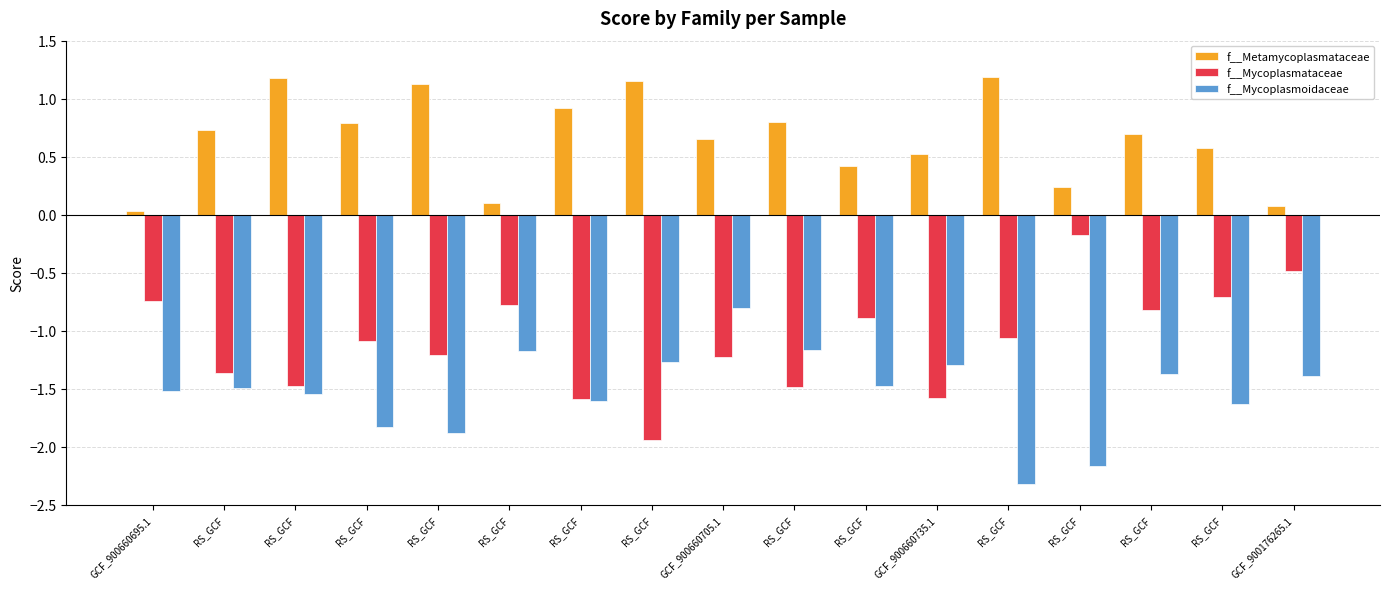

The value of f__Mycoplasmataceae at GCF_900660705.1 is -1.8. True or false?

False